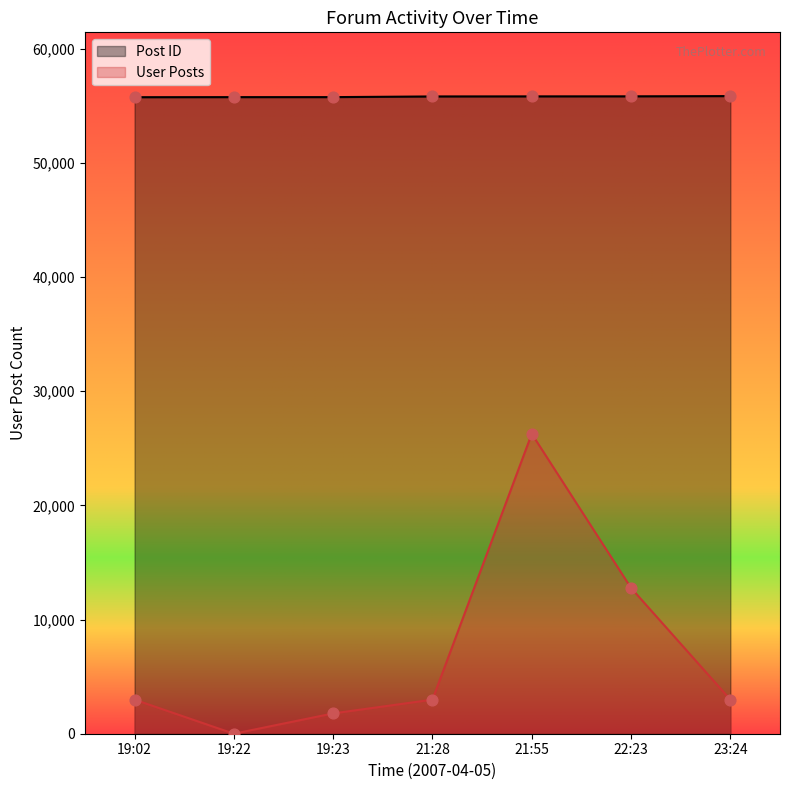

What are all the series names shown in the legend?

Post ID, User Posts